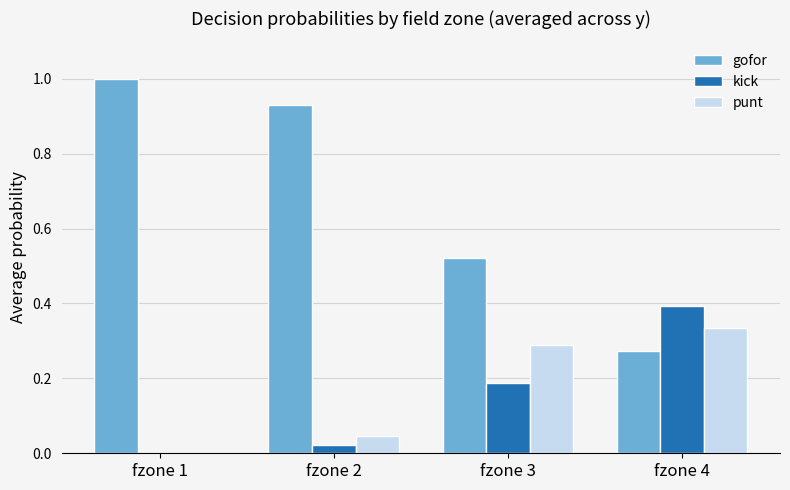

How many groups of bars are there?

4